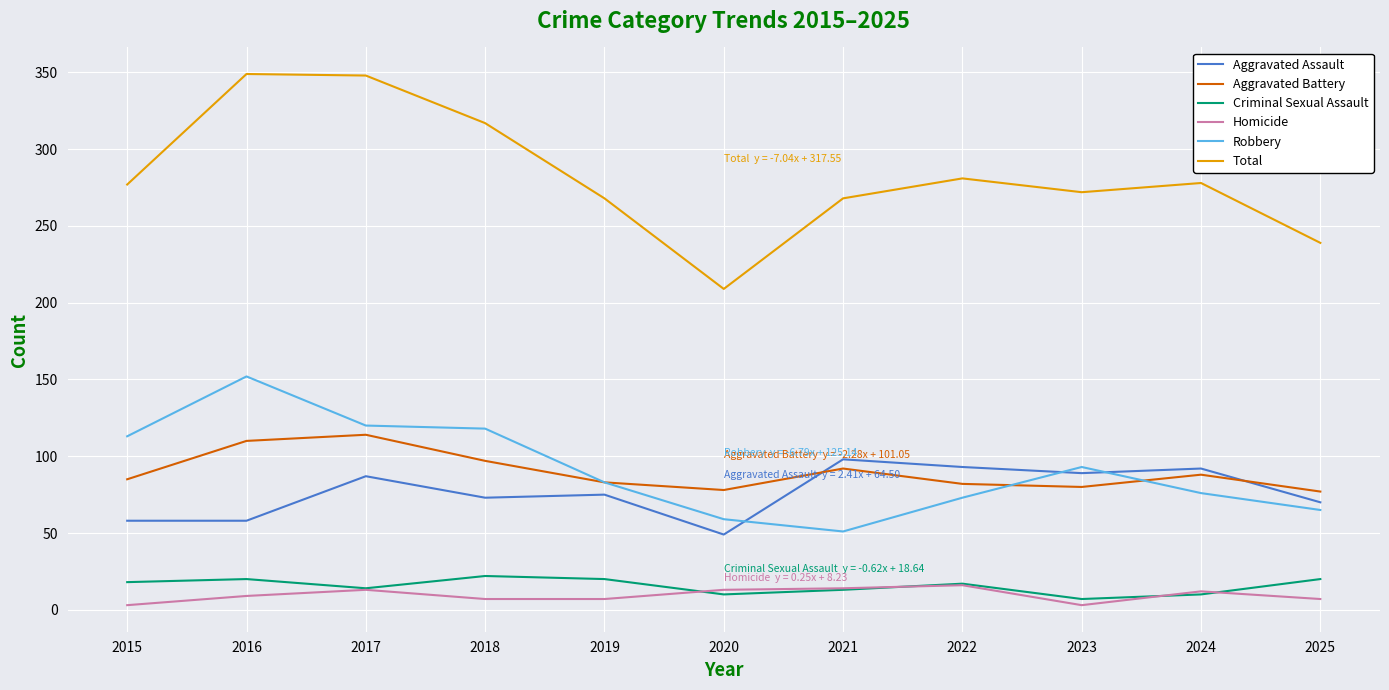

How many lines are shown in the chart?

6